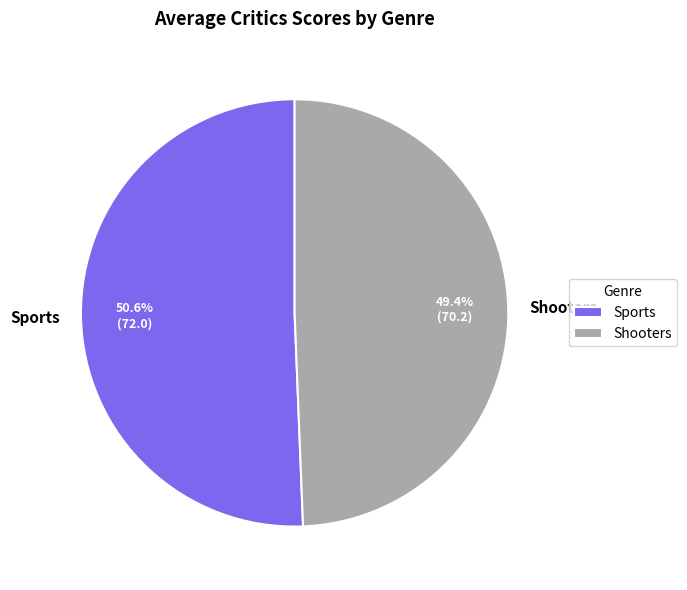

What percentage is the Shooters slice, to the nearest percent?

49%